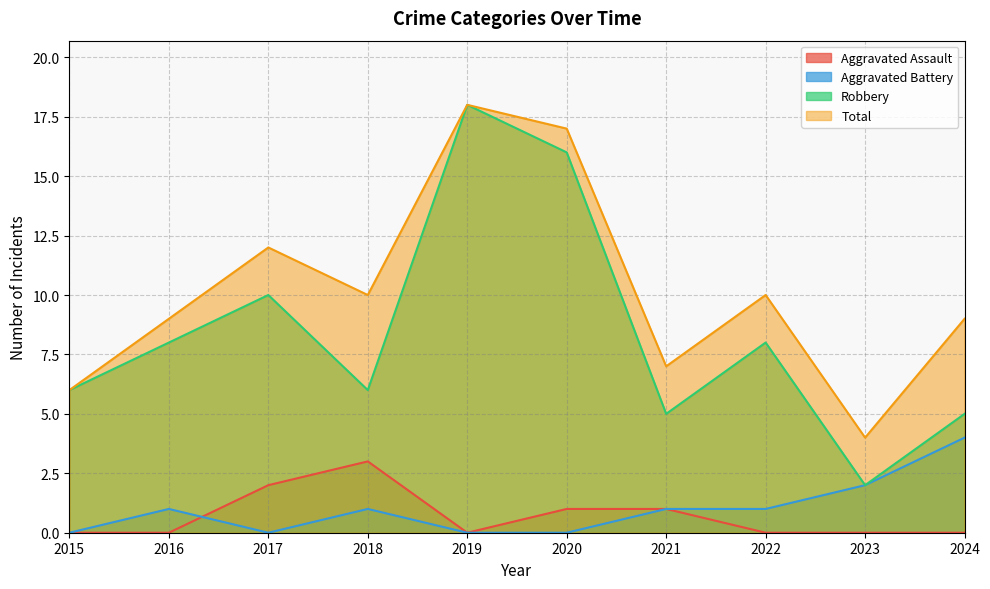

What is the maximum value shown in the chart?

18